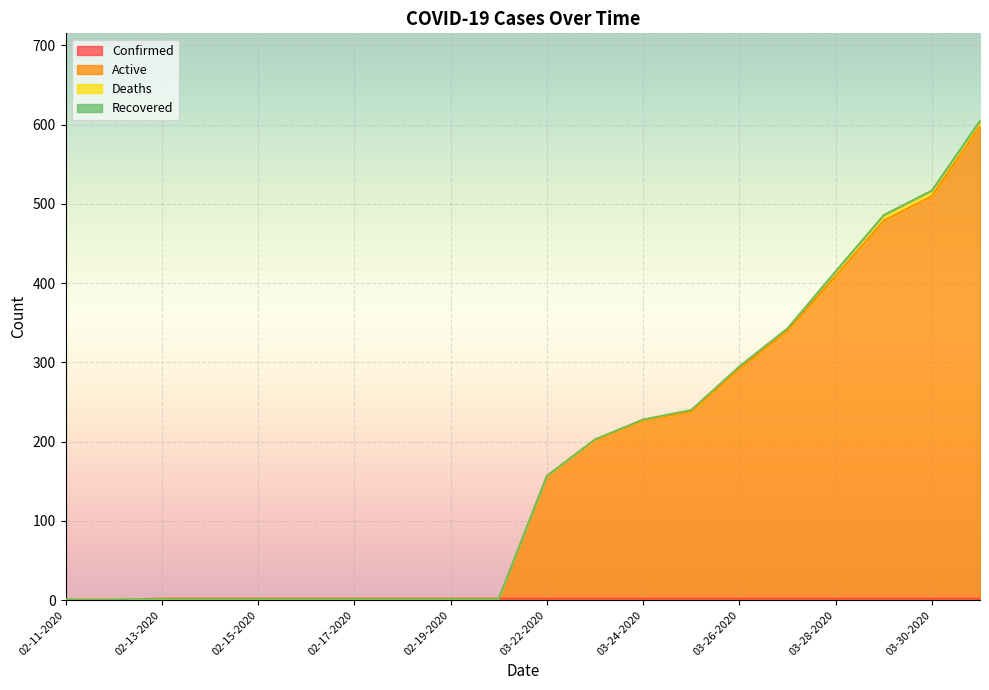

List the labels in order of Confirmed value, smallest first.

02-11-2020, 02-12-2020, 02-13-2020, 02-14-2020, 02-15-2020, 02-16-2020, 02-17-2020, 02-18-2020, 02-19-2020, 02-20-2020, 03-22-2020, 03-23-2020, 03-24-2020, 03-25-2020, 03-26-2020, 03-27-2020, 03-28-2020, 03-29-2020, 03-30-2020, 03-31-2020